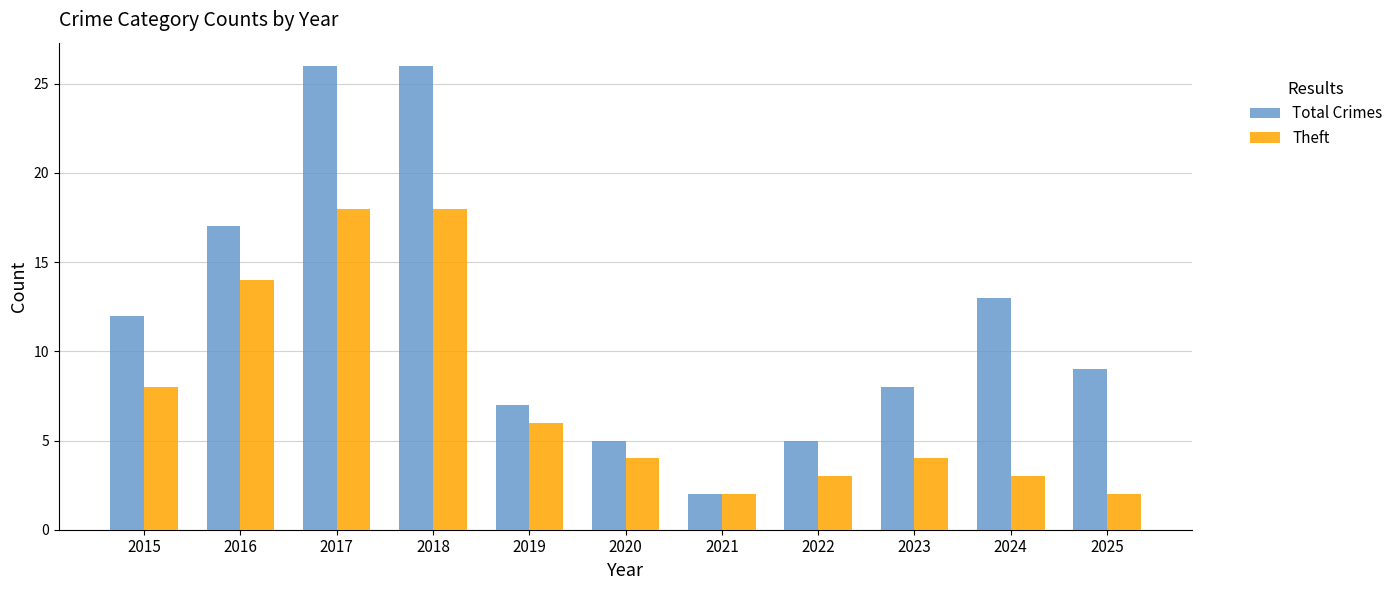

Which series has the widest spread of values?

Total Crimes